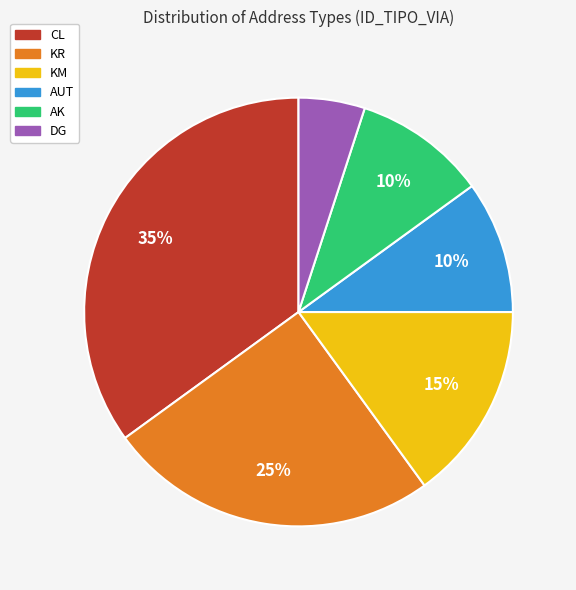

Which slice is the largest?

CL